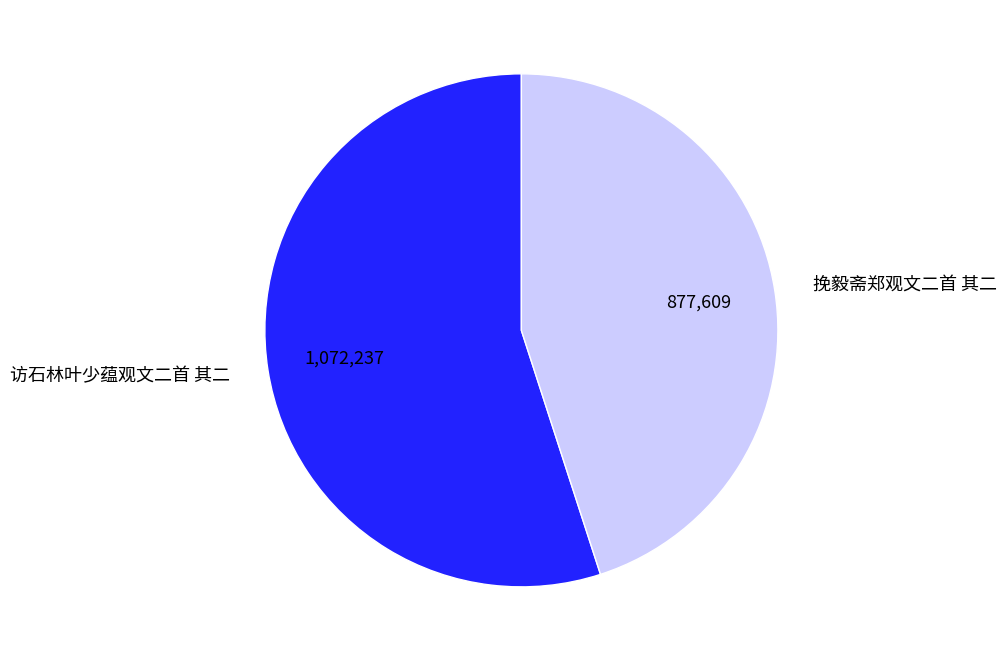

How many slices are in this pie chart?

2